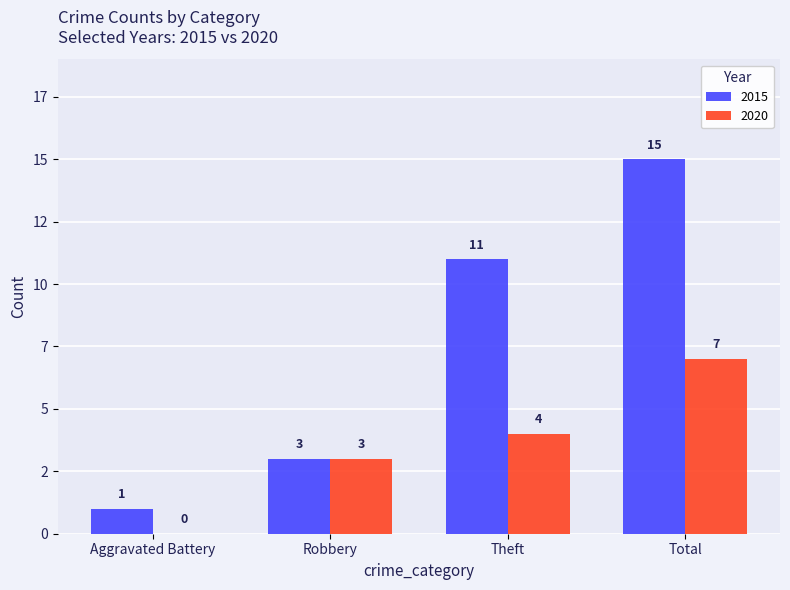

Does the chart contain stacked bars?

No